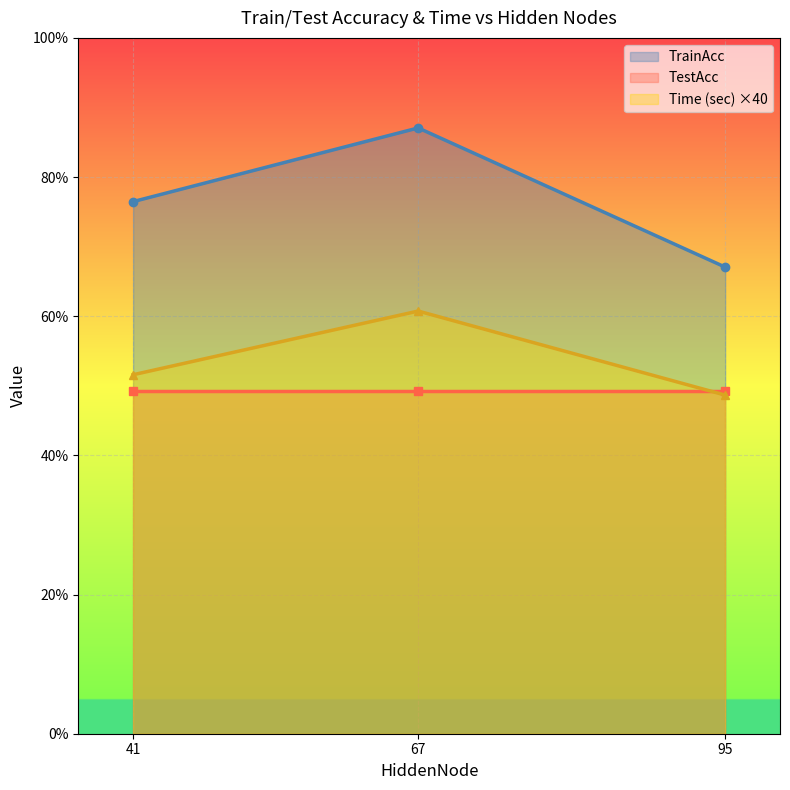

The value of Time (sec) at 67 is 60.7. True or false?

True